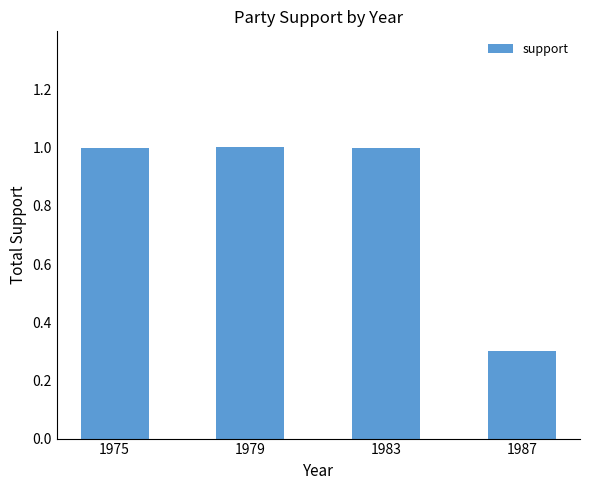

At which label is the value closest to 0?

1987